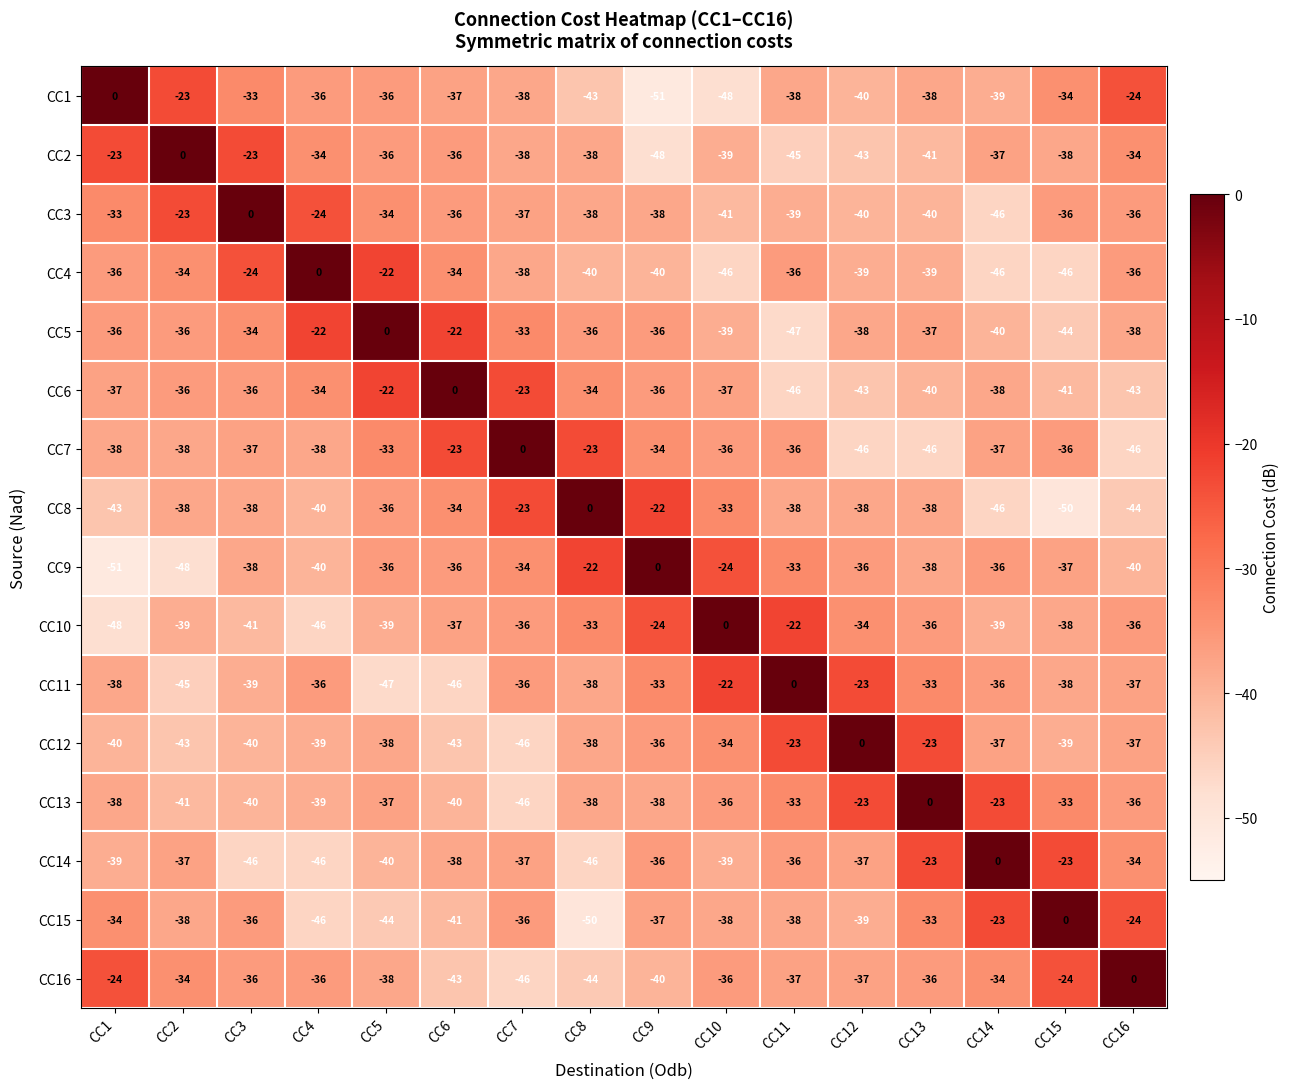

The value of CC16 at CC16 is 0. True or false?

True